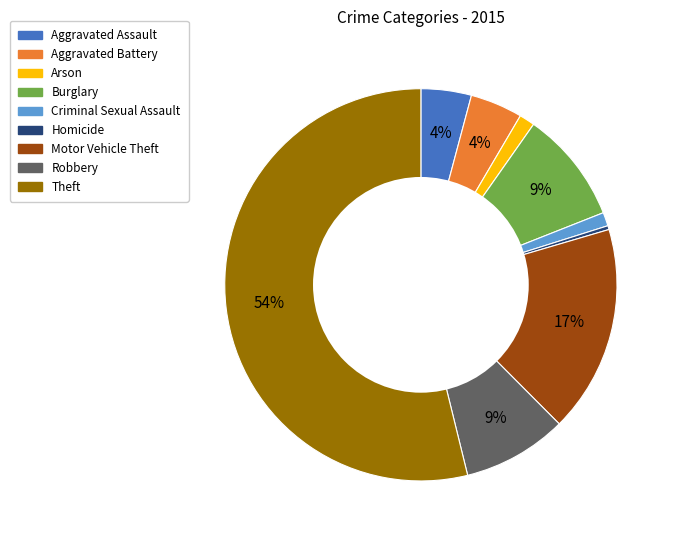

Is Homicide the majority of the pie?

No